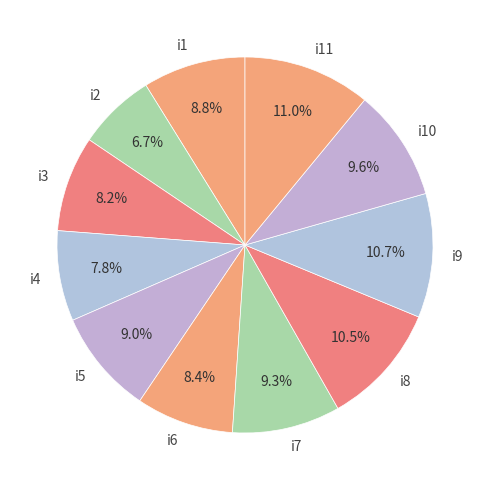

Between i9 and i6, which is larger?

i9